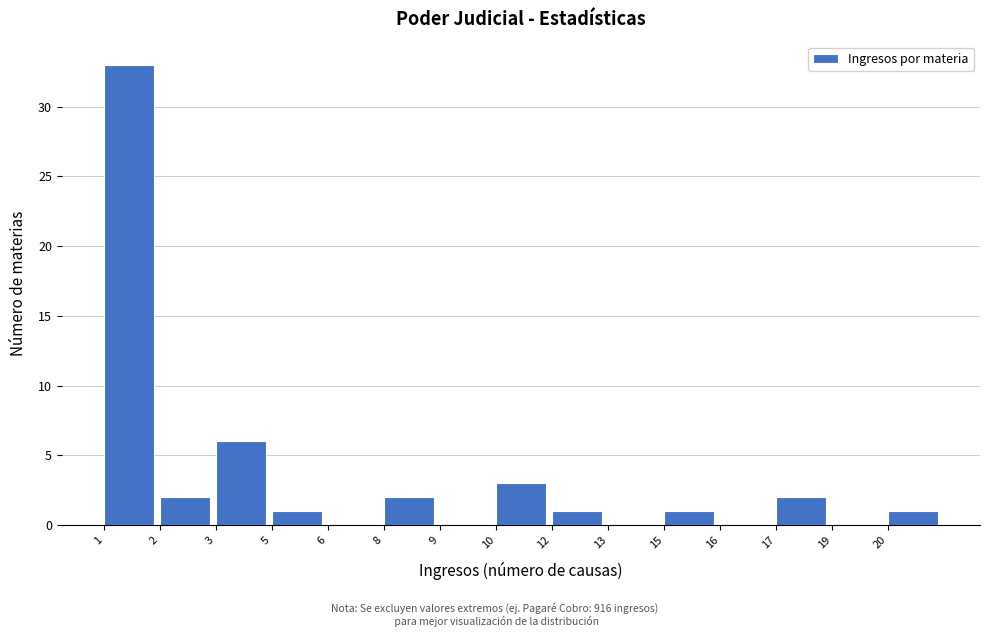

Reading right to left, list all the values displayed in this chart.

20=1	19=0	17=2	16=0	15=1	13=0	12=1	10=3	9=0	8=2	6=0	5=1	3=6	2=2	1=33